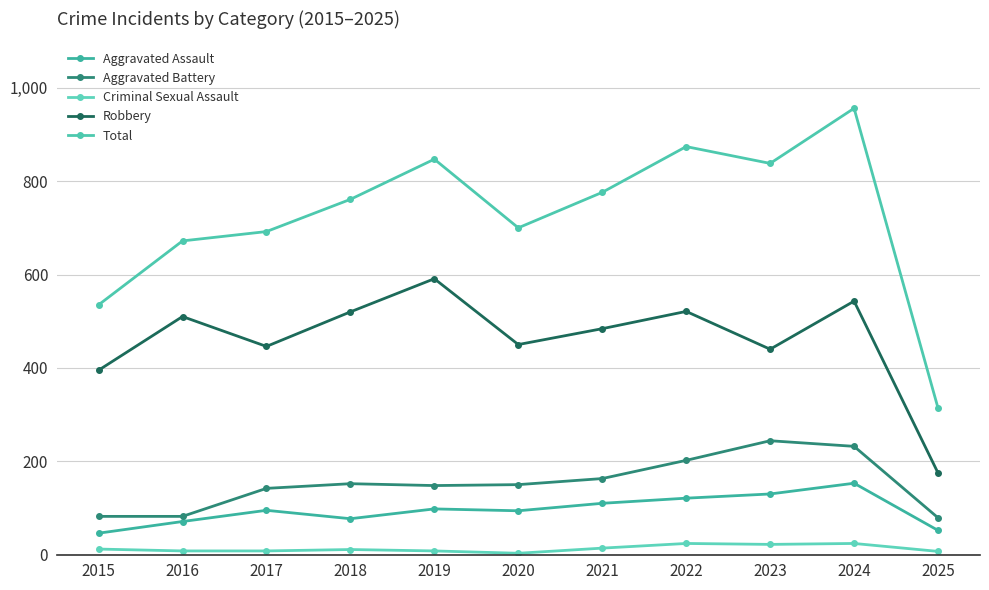

How many lines are shown in the chart?

5